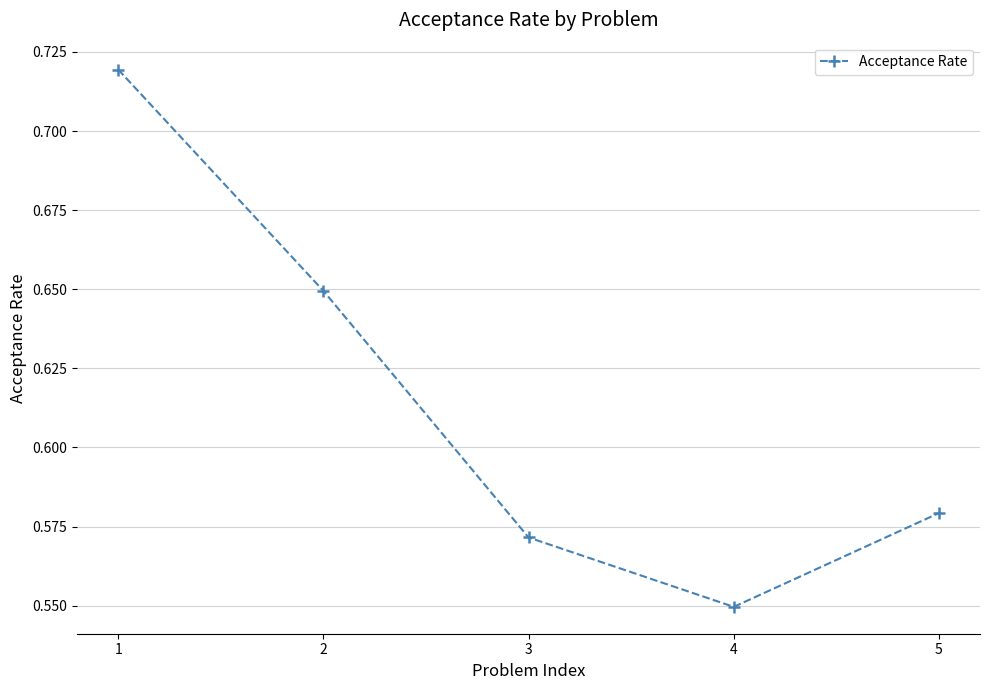

Which label corresponds to the smallest value in the chart?

4